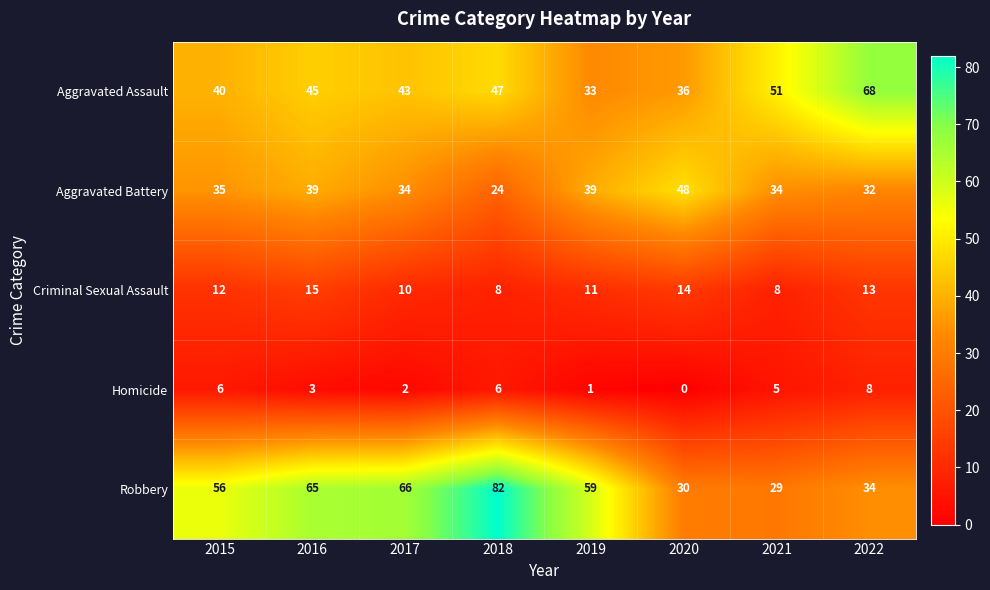

List the series in order of their peak value, highest first.

Robbery, Aggravated Assault, Aggravated Battery, Criminal Sexual Assault, Homicide